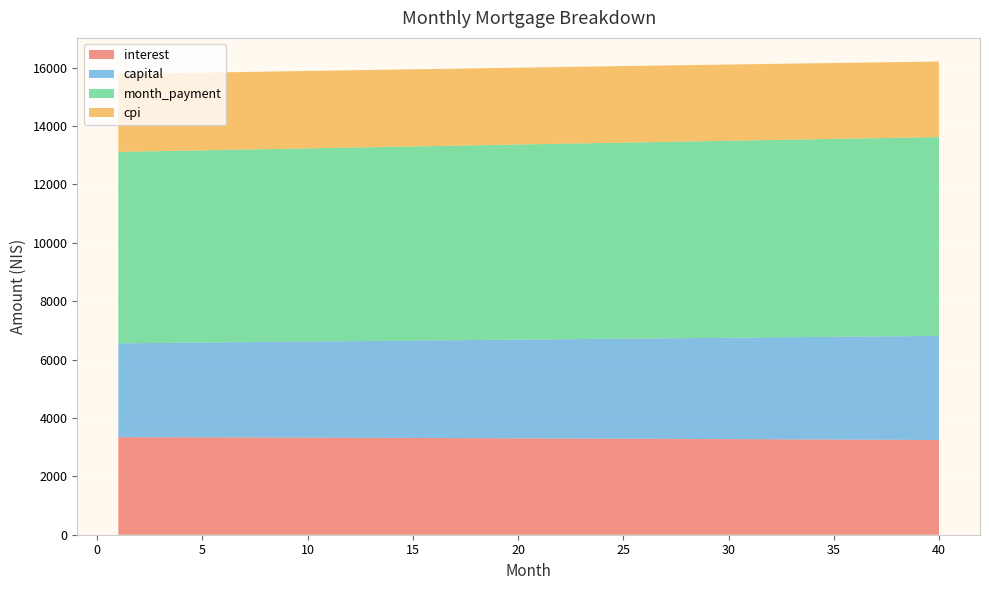

Reading left to right, what are all the values shown in this chart?

interest: 3342.2	3340.4	3338.5	3336.6	3334.7	3332.7	3330.7	3328.7	3326.6	3324.5	3322.4	3320.2	3318.0	3315.8	3313.5	3311.2	3308.9	3306.5	3304.0	3301.6	3299.1	3296.6	3294.0	3291.4	3288.8	3286.1	3283.4	3280.6	3277.8	3275.0	3272.1	3269.2	3266.2	3263.3	3260.2	3257.2	3254.1	3250.9	3247.7	3244.5
capital: 3213.7	3222.2	3230.8	3239.5	3248.1	3256.8	3265.4	3274.1	3282.9	3291.6	3300.4	3309.2	3318.0	3326.9	3335.8	3344.6	3353.6	3362.5	3371.5	3380.5	3389.5	3398.5	3407.6	3416.7	3425.8	3434.9	3444.1	3453.3	3462.5	3471.7	3481.0	3490.2	3499.6	3508.9	3518.2	3527.6	3537.0	3546.5	3555.9	3565.4
month_payment: 6555.9	6562.6	6569.4	6576.1	6582.8	6589.5	6596.2	6602.9	6609.5	6616.2	6622.8	6629.5	6636.1	6642.7	6649.3	6655.9	6662.4	6669.0	6675.5	6682.1	6688.6	6695.1	6701.6	6708.1	6714.5	6721.0	6727.4	6733.9	6740.3	6746.7	6753.1	6759.4	6765.8	6772.1	6778.5	6784.8	6791.1	6797.4	6803.7	6809.9
cpi: 2665.2	2663.7	2662.2	2660.7	2659.1	2657.5	2655.9	2654.2	2652.6	2650.9	2649.1	2647.4	2645.6	2643.8	2641.9	2640.0	2638.1	2636.2	2634.2	2632.3	2630.2	2628.2	2626.1	2624.0	2621.9	2619.7	2617.5	2615.3	2613.0	2610.7	2608.4	2606.0	2603.7	2601.3	2598.8	2596.3	2593.8	2591.3	2588.7	2586.1